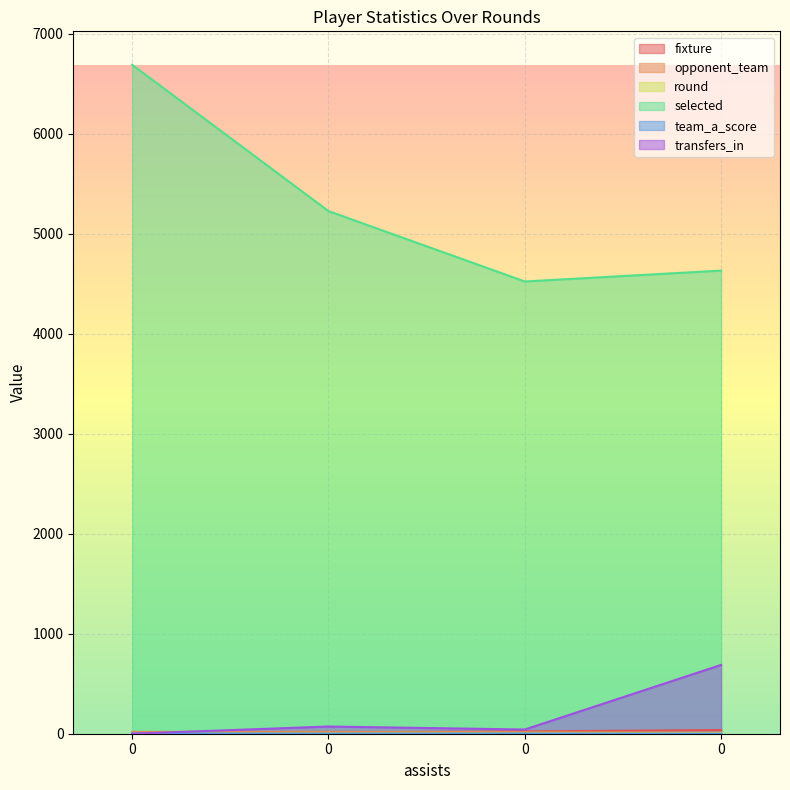

What value does the round series have at 0?

3